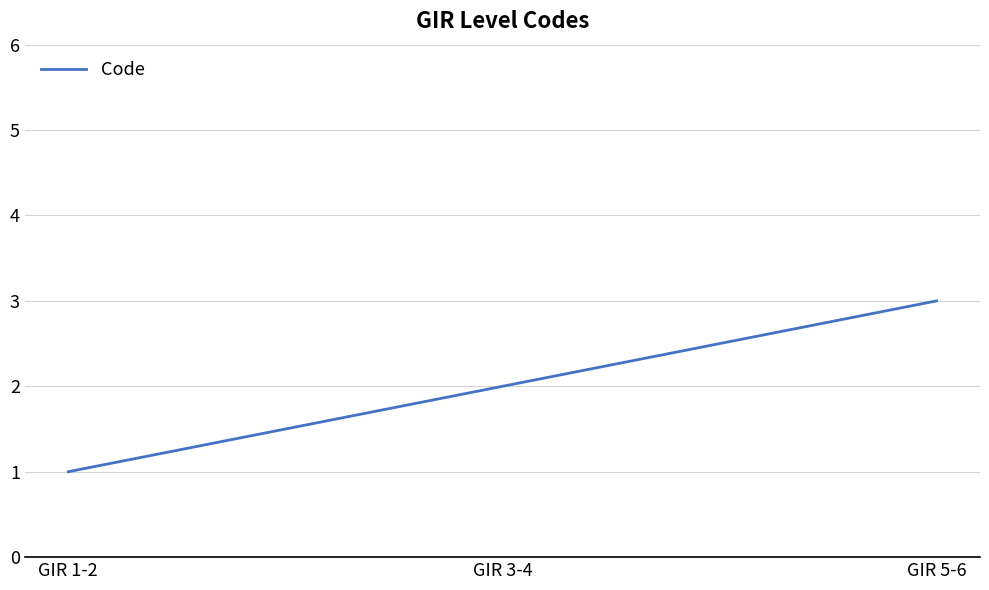

What is the smallest value displayed?

1